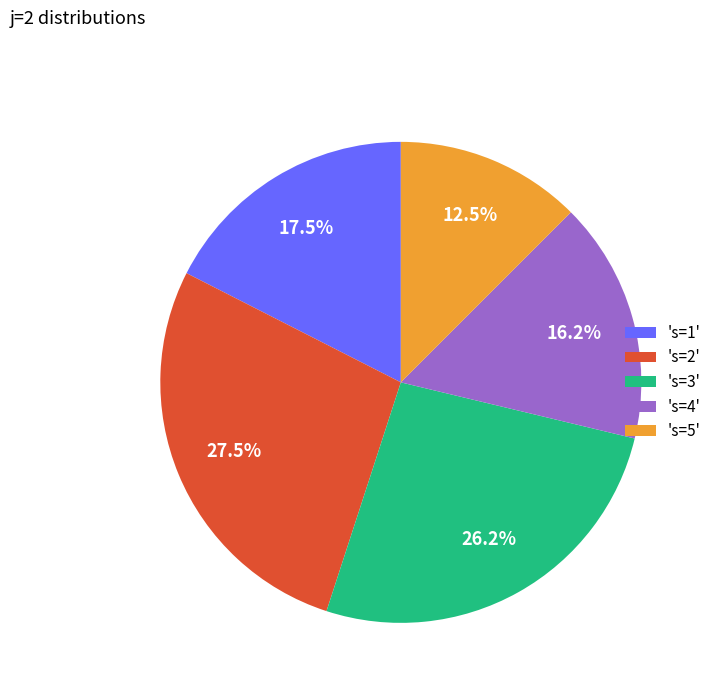

Is there any slice that represents more than half of the pie?

No